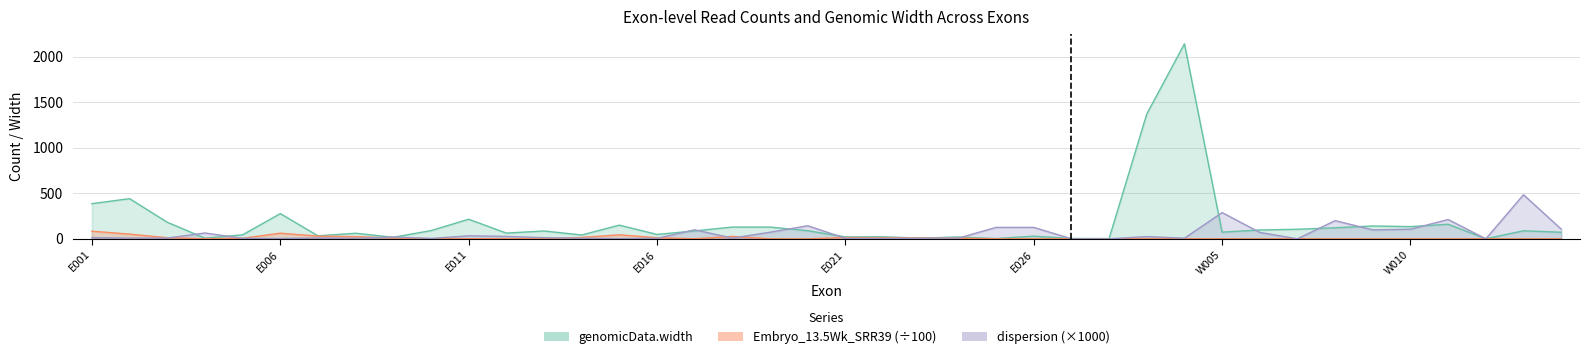

In Embryo_13.5Wk_SRR39, how many points are higher than both neighbors (excluding endpoints)?

9